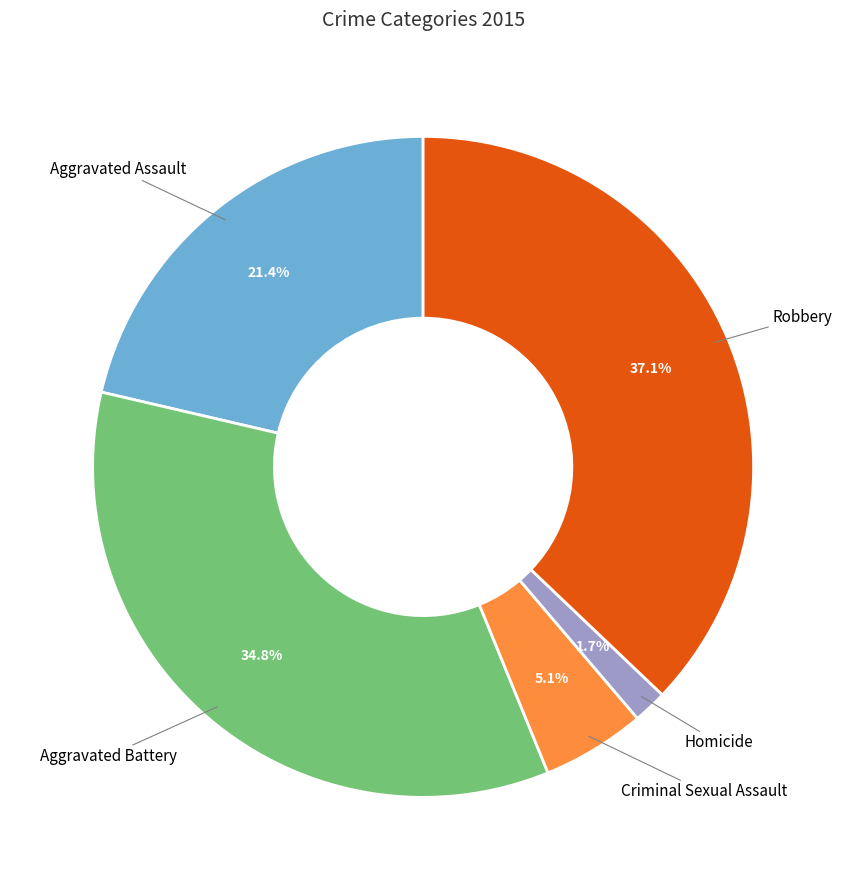

Which slice is the smallest?

Homicide